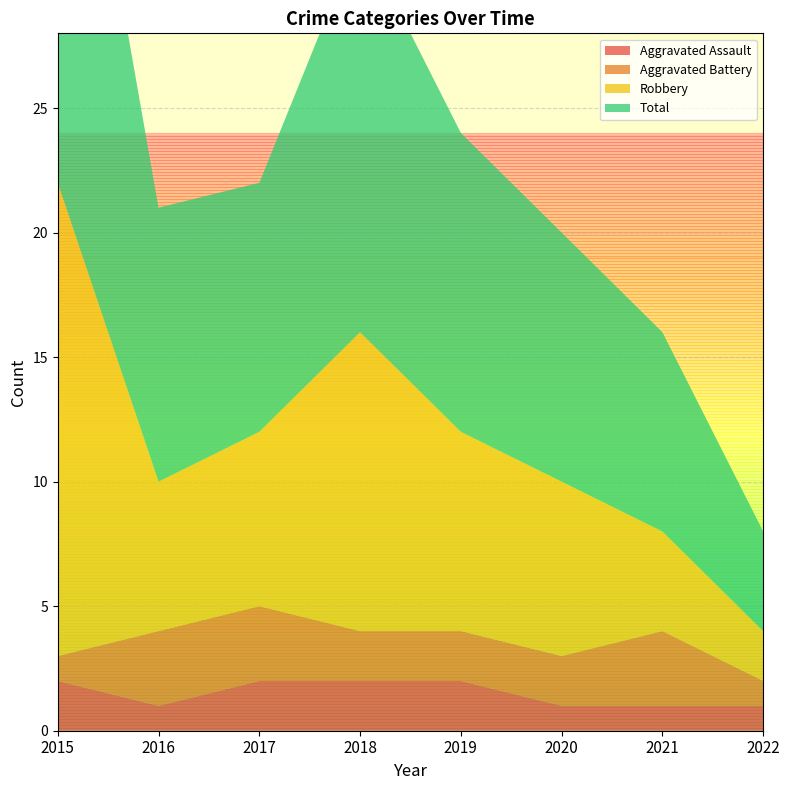

Reading left to right, what are all the values shown in this chart?

Aggravated Assault: 2015=2	2016=1	2017=2	2018=2	2019=2	2020=1	2021=1	2022=1
Aggravated Battery: 2015=1	2016=3	2017=3	2018=2	2019=2	2020=2	2021=3	2022=1
Robbery: 2015=19	2016=6	2017=7	2018=12	2019=8	2020=7	2021=4	2022=2
Total: 2015=22	2016=11	2017=10	2018=16	2019=12	2020=10	2021=8	2022=4